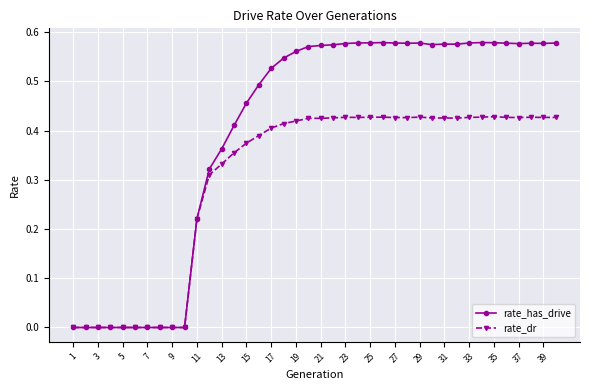

Which series has the largest range (max minus min)?

rate_has_drive